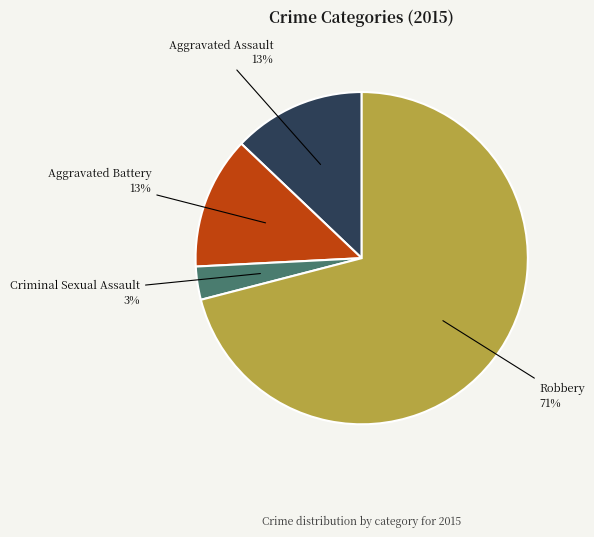

Count the number of slices in the pie.

4